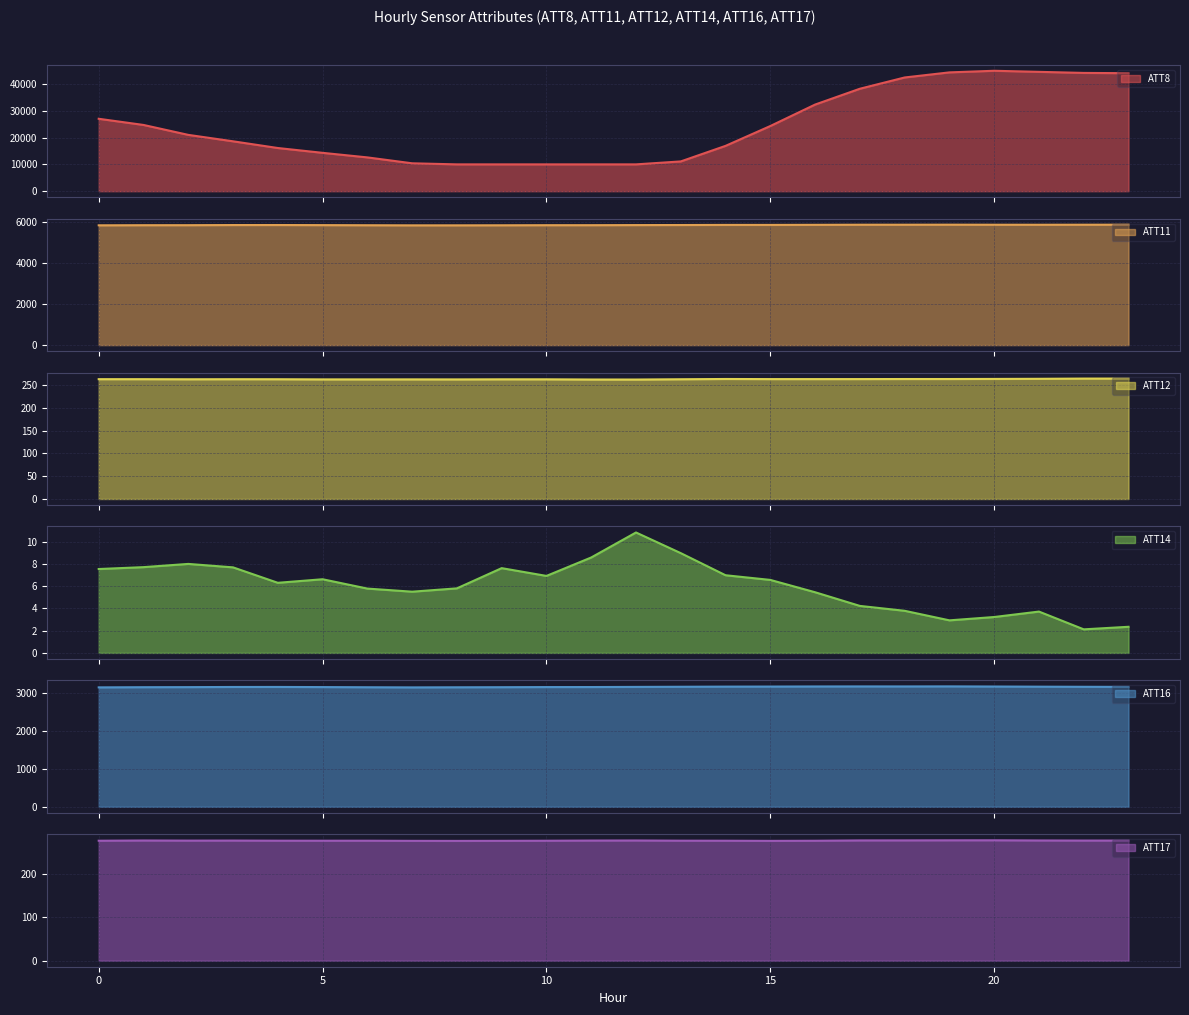

What is the lowest value of the ATT8 series?

10000